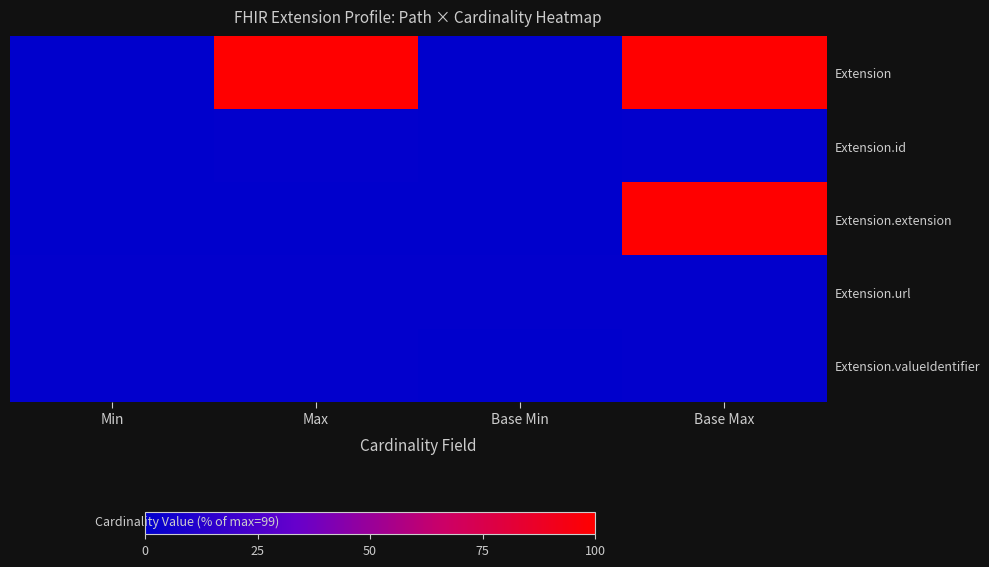

Between Base Min and Base Max, which series saw the biggest shift?

Extension